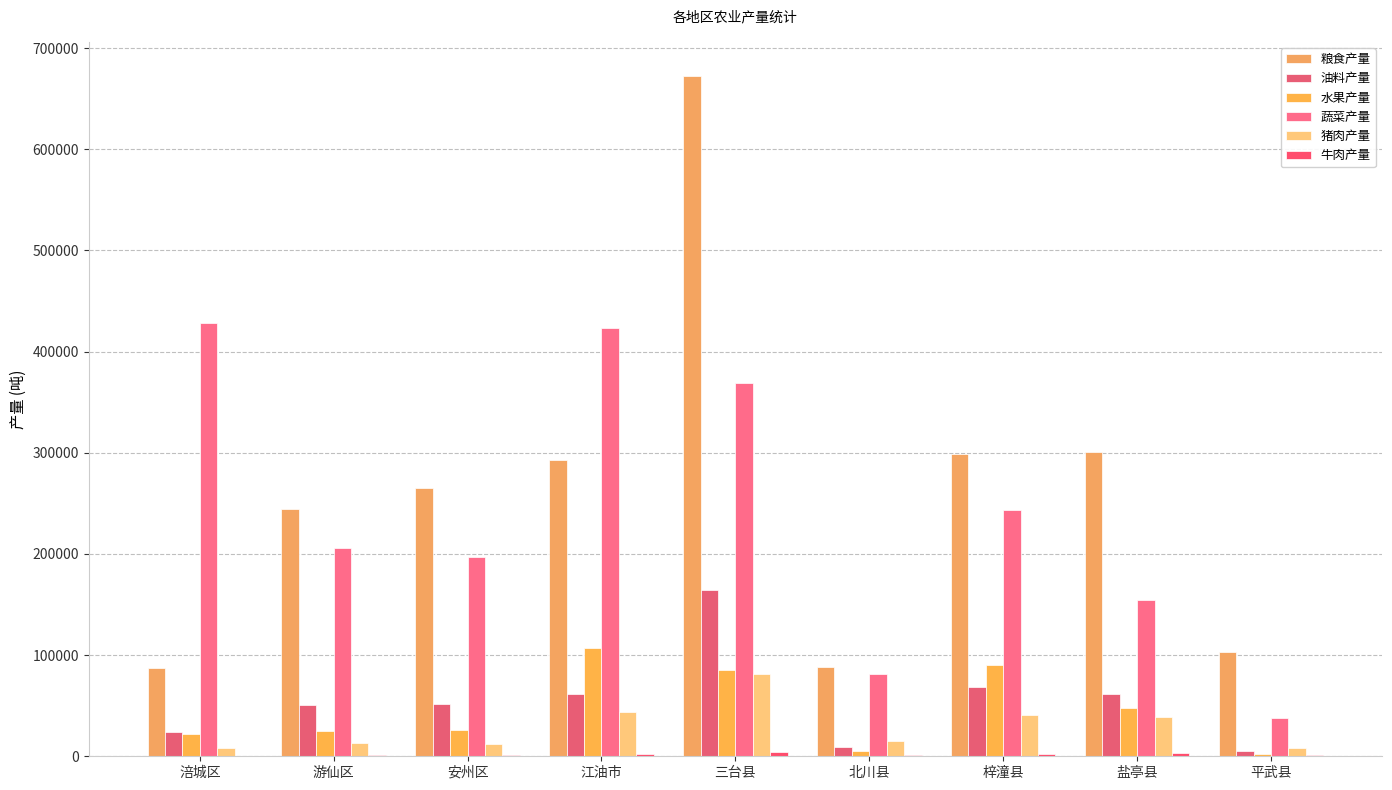

Reading right to left, list all the values displayed in this chart.

粮食产量: 102846	300467	298850	87917	672624	292457	265030	243989	87662
油料产量: 5450	61857	68592	9343	164366	61285	51712	50324	23528
水果产量: 2219	48218	90682	5268	84796	107474	26458	25239	22473
蔬菜产量: 37921	154192	243553	81406	368806	423454	196533	206091	427994
猪肉产量: 8290	39126	40922	14804	80985	44227	11878	13185	7844
牛肉产量: 1038	2826	1996	902	4493	1786	856	931	336